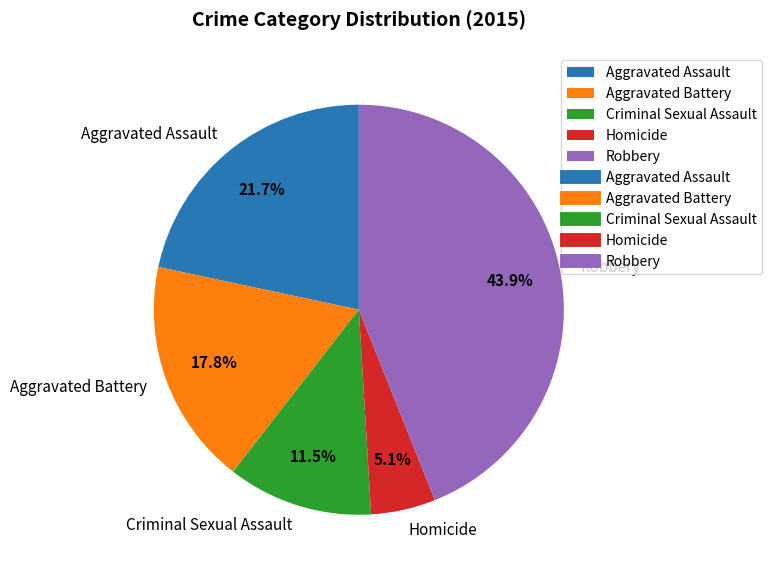

Does Homicide account for over 50% of the chart?

No